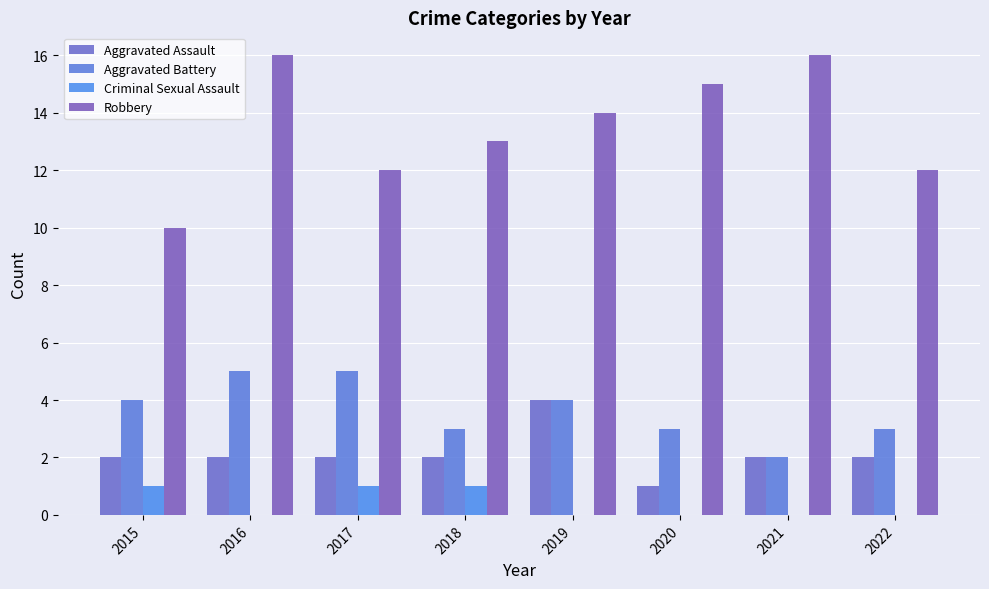

At which label does Robbery first exceed 14?

2016